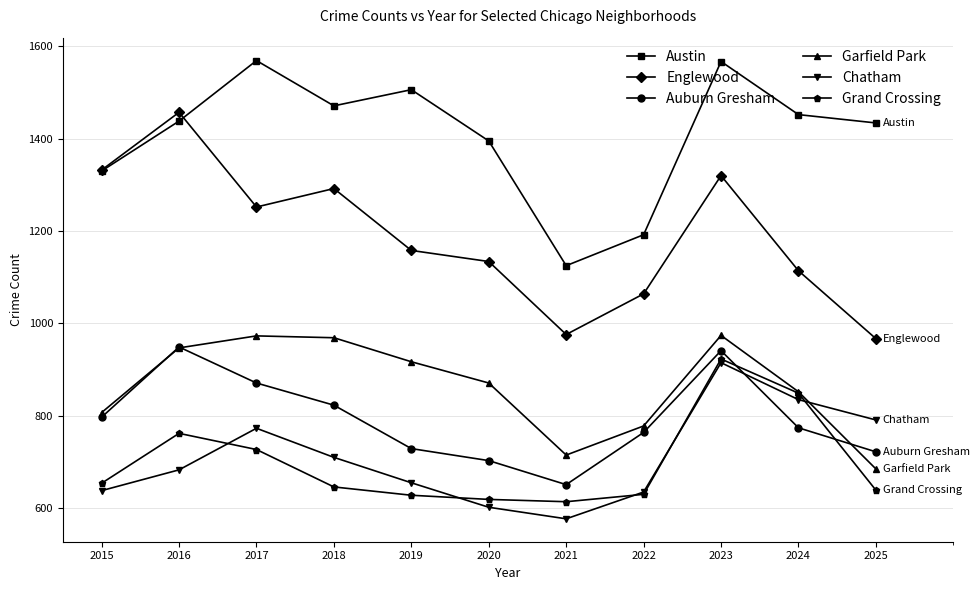

What is the greatest value displayed?

1569